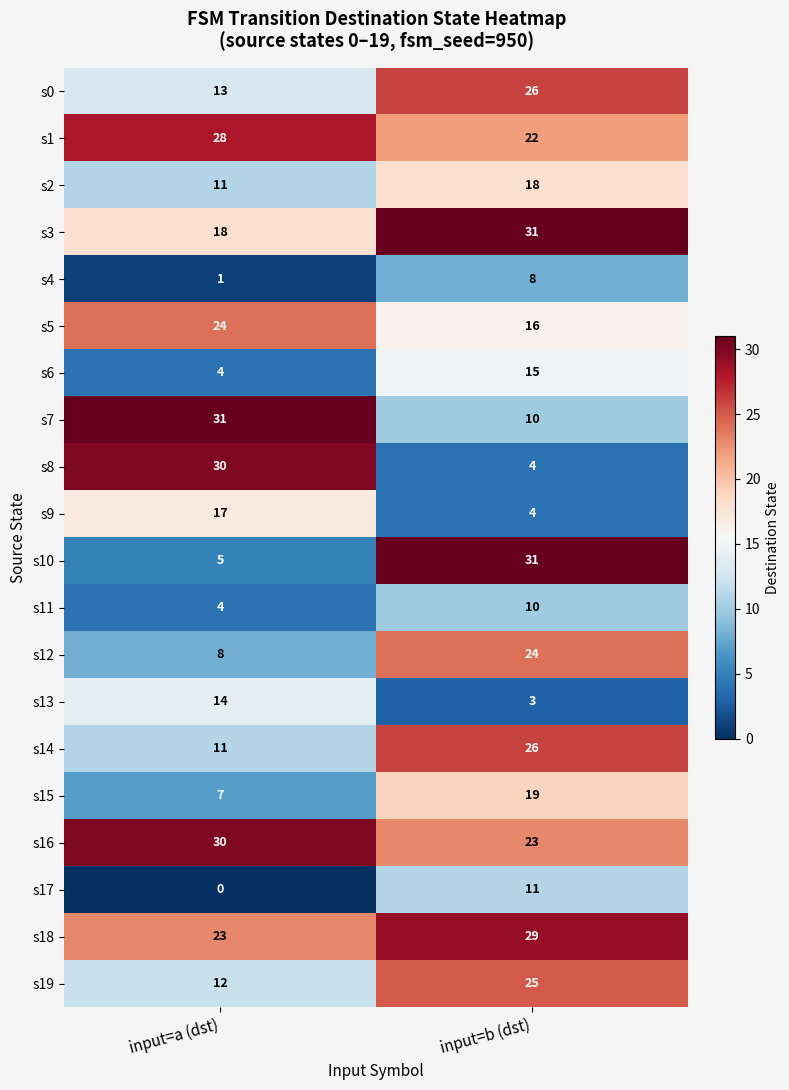

Which series has the largest total across all categories?

s16